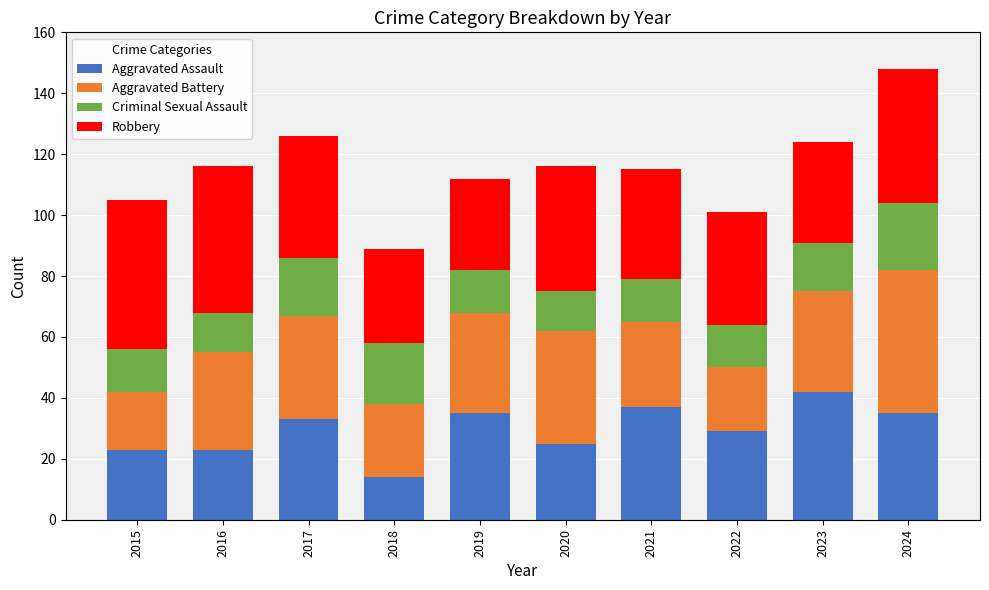

The Aggravated Assault series shows 14 at 2018. True or false?

True